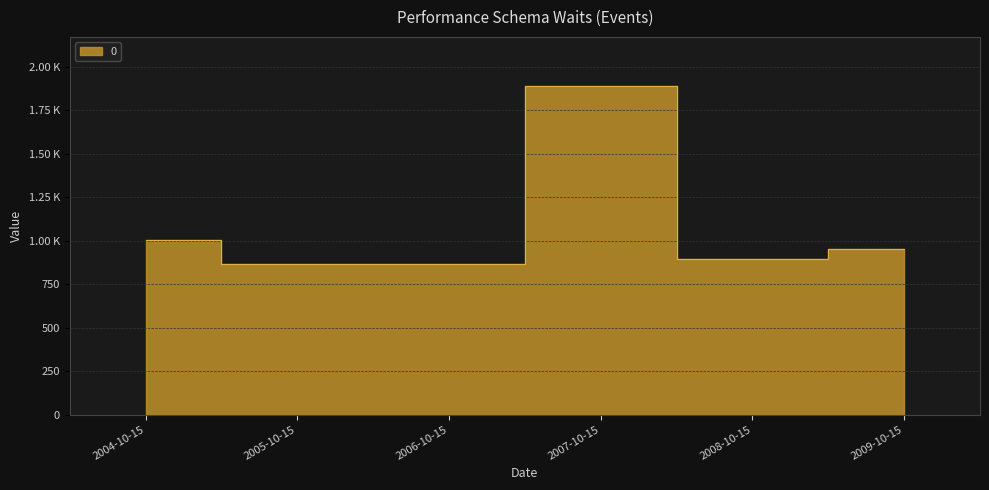

The chart shows a value of 866.9 at 2005-10-15. True or false?

True